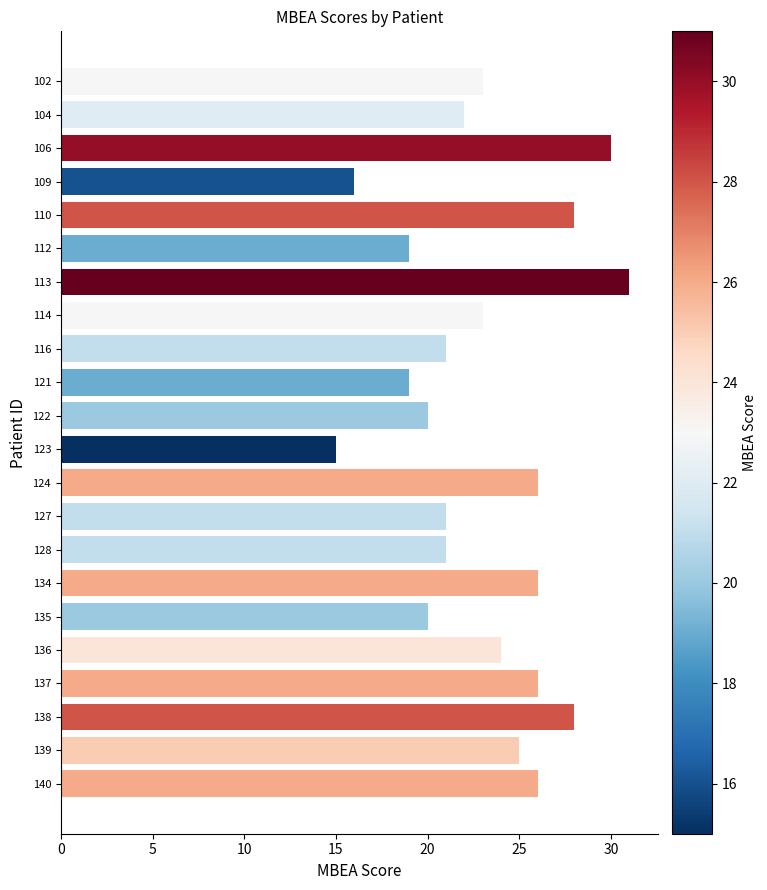

What is the value of the 5th bar from the top?

28